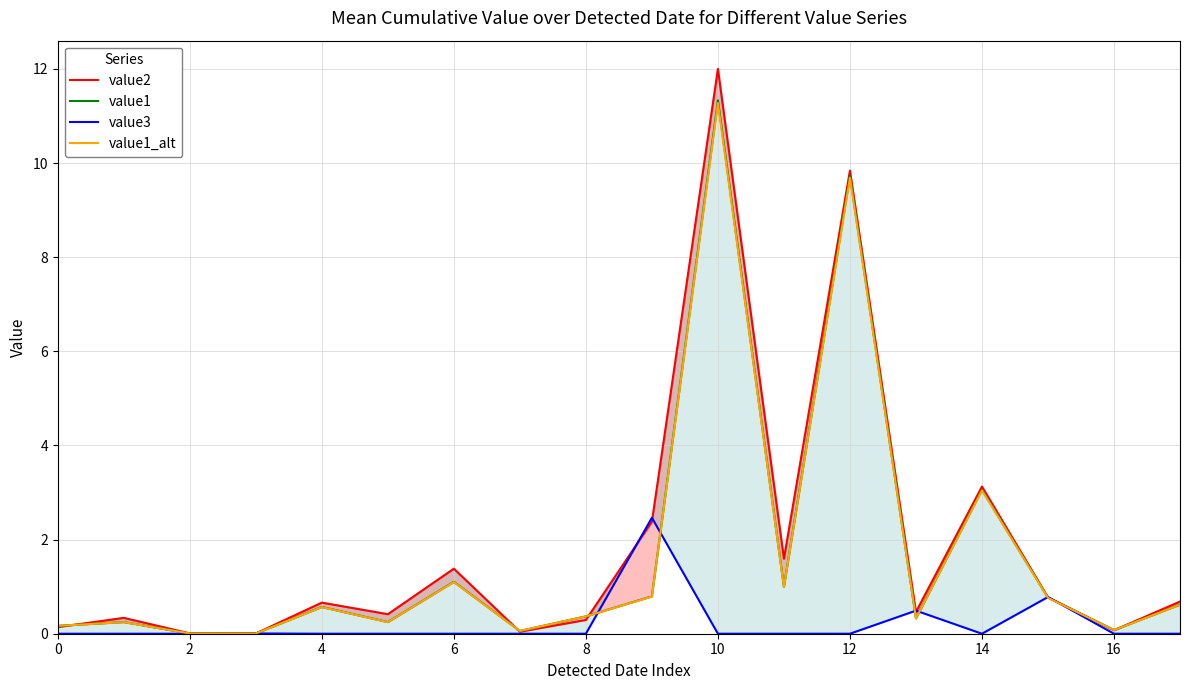

What is the difference between the value3 values at 10 and 15?

0.8